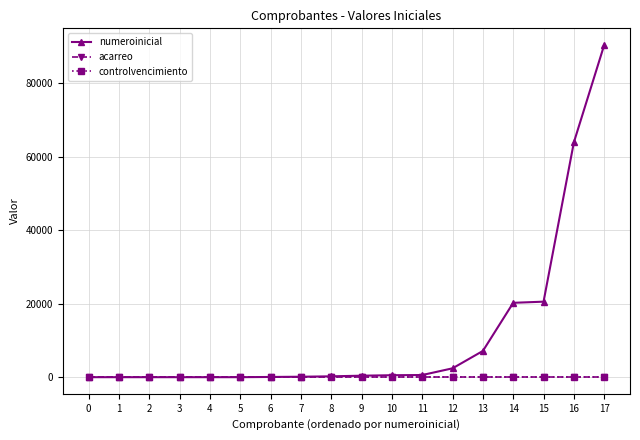

True or false: controlvencimiento and numeroinicial intersect in this chart.

False